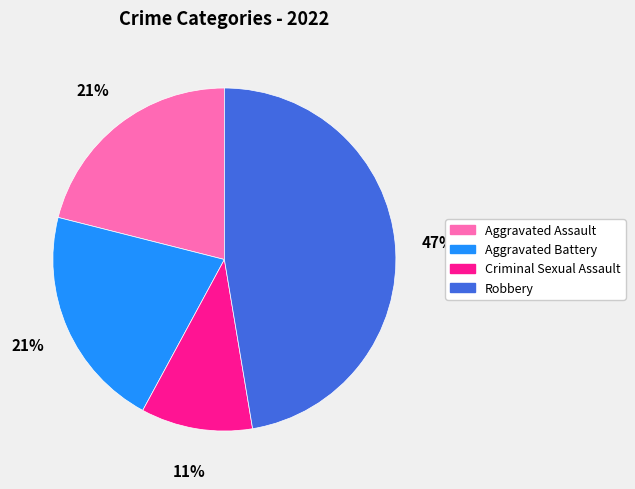

Which category has the smallest portion of the pie?

Criminal Sexual Assault